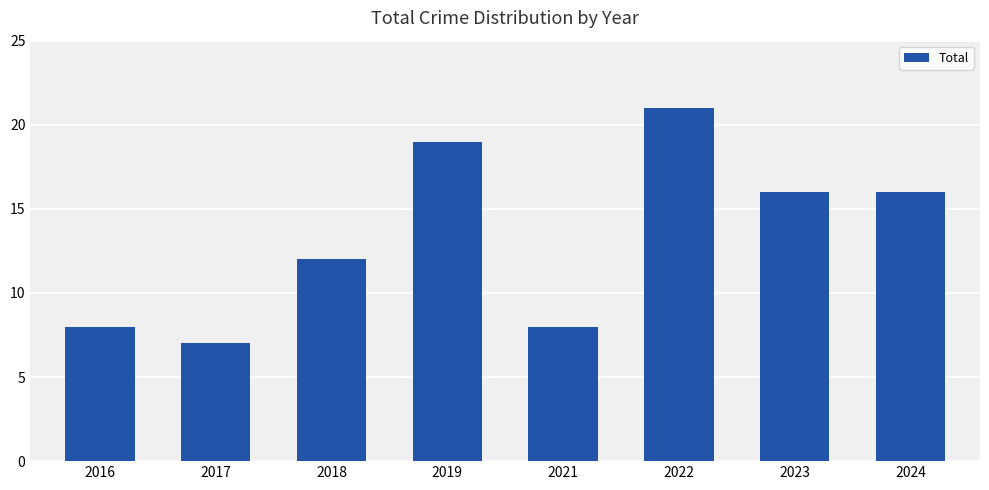

At which label does the data first exceed 16?

2019